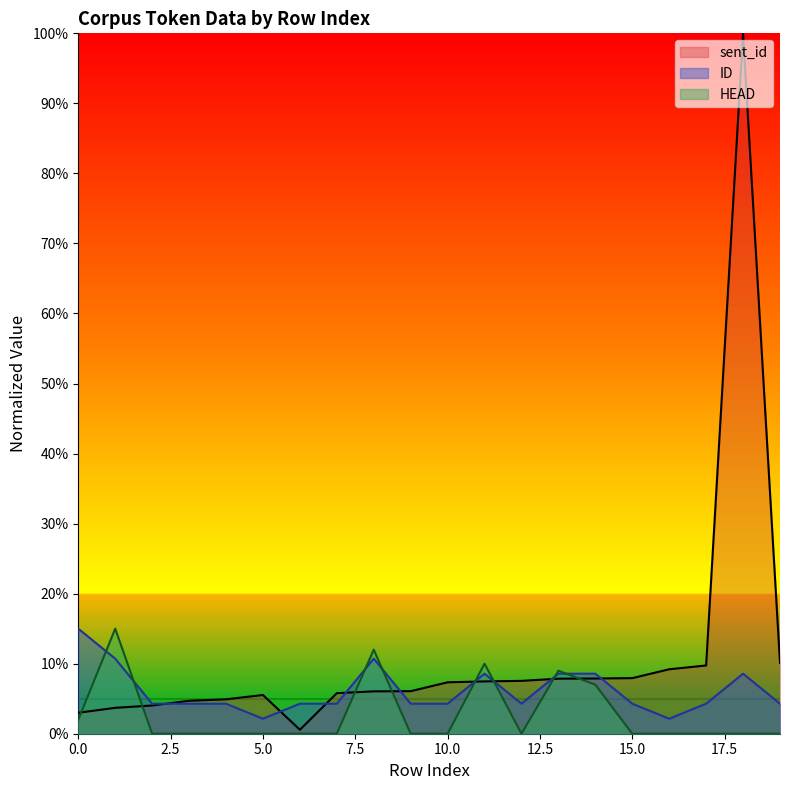

Reading left to right, list all the values displayed in this chart.

sent_id: 3.0	3.7	4.0	4.7	4.9	5.5	0.6	5.8	6.0	6.1	7.3	7.5	7.5	7.9	7.9	7.9	9.2	9.7	100.0	10.1
ID: 15.0	10.7	4.3	4.3	4.3	2.1	4.3	4.3	10.7	4.3	4.3	8.6	4.3	8.6	8.6	4.3	2.1	4.3	8.6	4.3
HEAD: 2.0	15.0	0.0	0.0	0.0	0.0	0.0	0.0	12.0	0.0	0.0	10.0	0.0	9.0	7.0	0.0	0.0	0.0	0.0	0.0